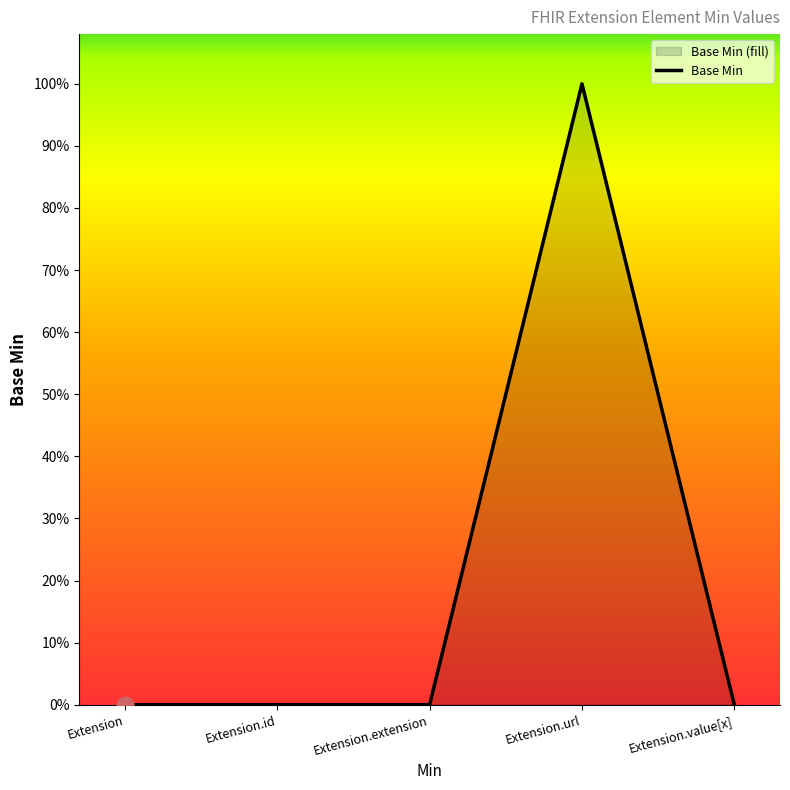

The value at Extension is 0. True or false?

True